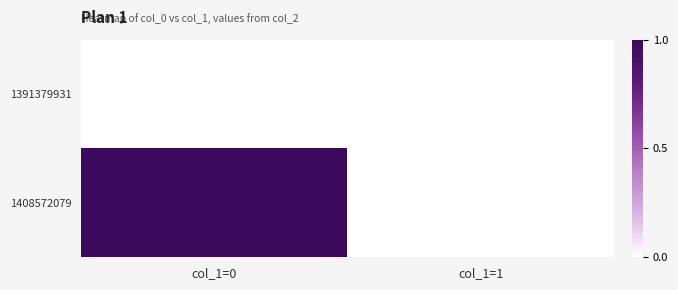

At which category is the sum across all series the highest?

col_1=0